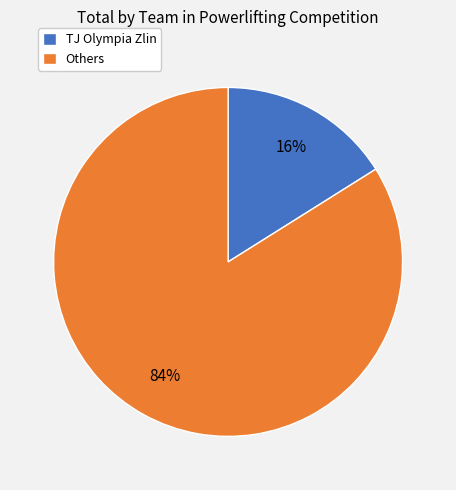

Rank the categories by value from highest to lowest.

Others, TJ Olympia Zlin